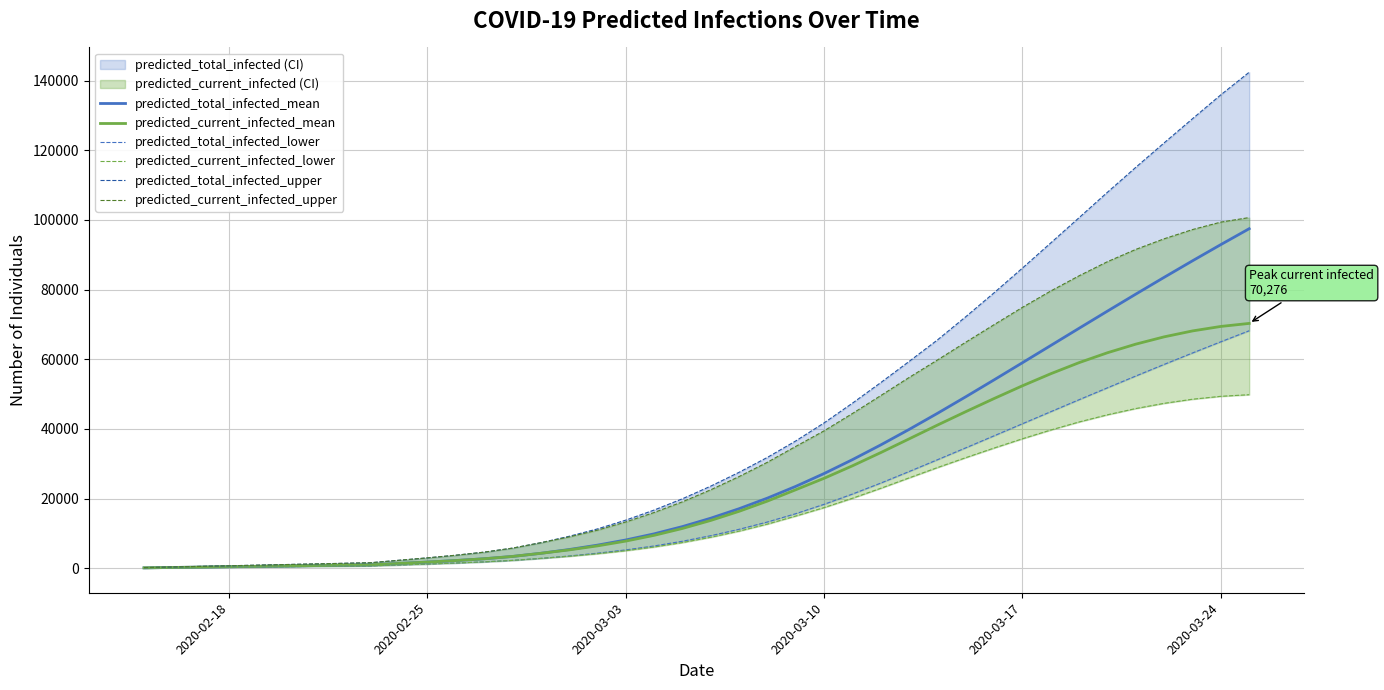

What are all the series names shown in the legend?

predicted_total_infected_mean, predicted_current_infected_mean, predicted_total_infected_lower, predicted_current_infected_lower, predicted_total_infected_upper, predicted_current_infected_upper